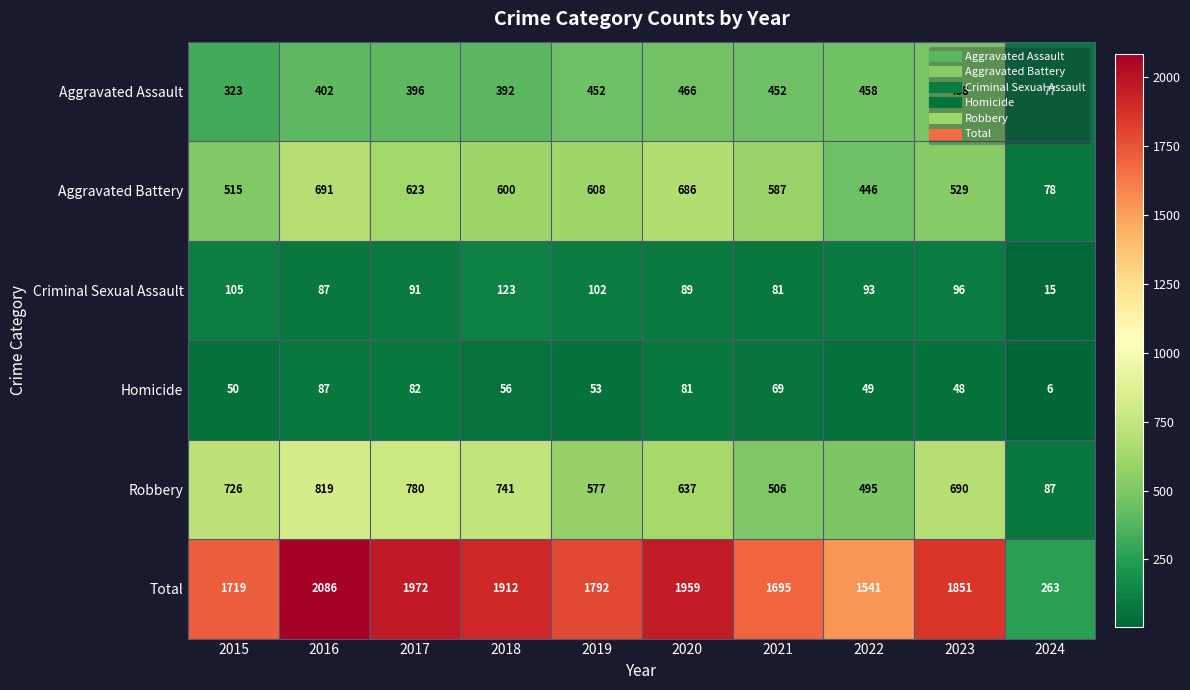

Between 2020 and 2022, which series saw the biggest shift?

Total